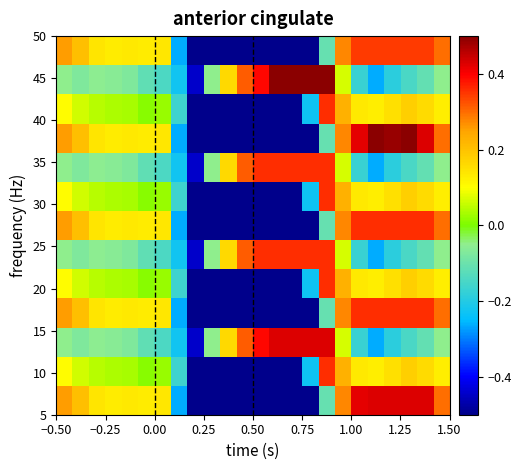

How many data points does each series have?

24